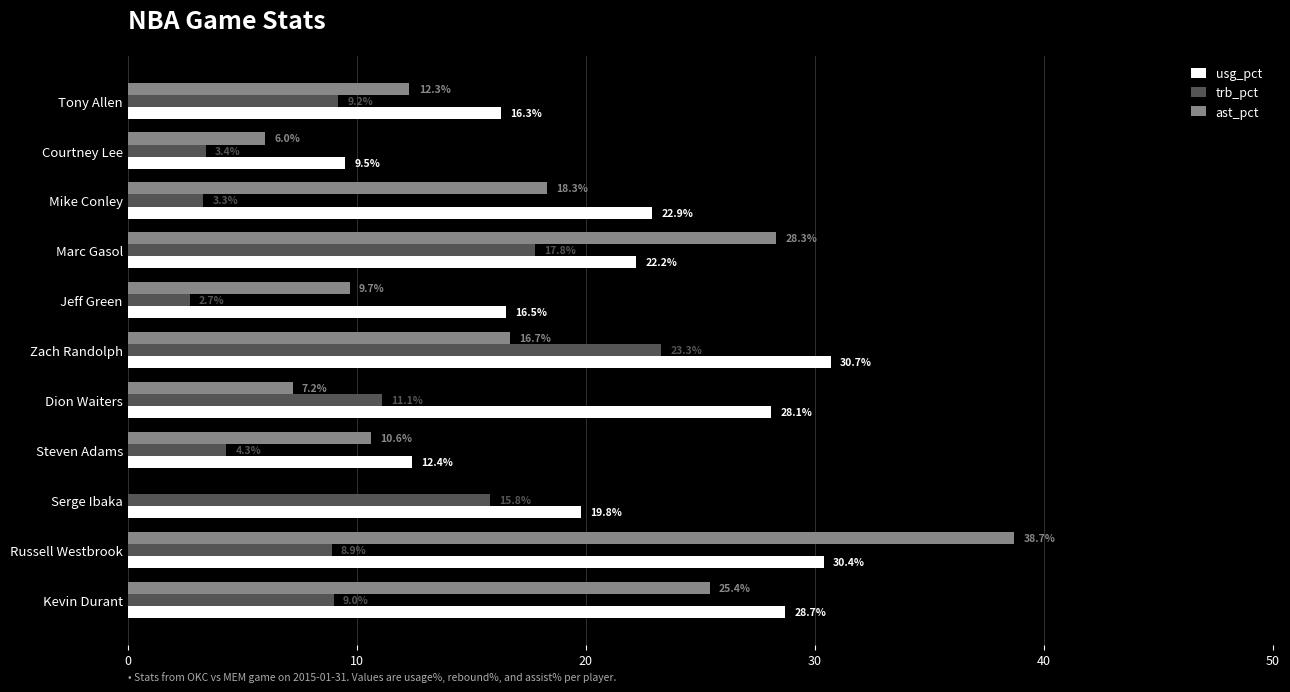

What is the sum of the usg_pct values at Courtney Lee and Zach Randolph?

40.2